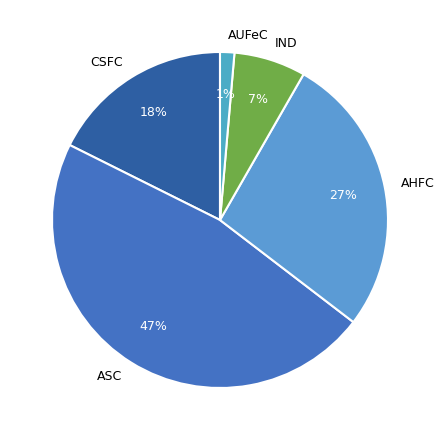

The AHFC slice represents 19% of the pie. True or false?

False